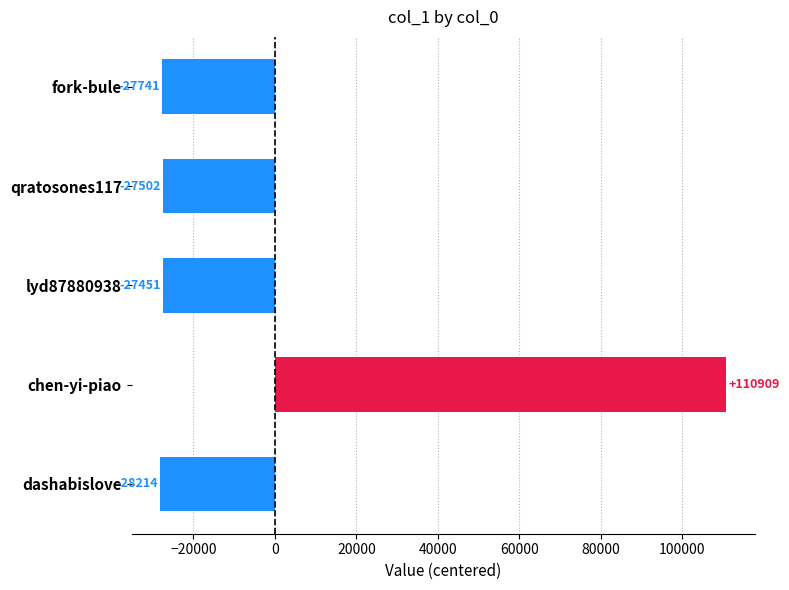

True or false: the data shows -27502.2 at qratosones117.

True